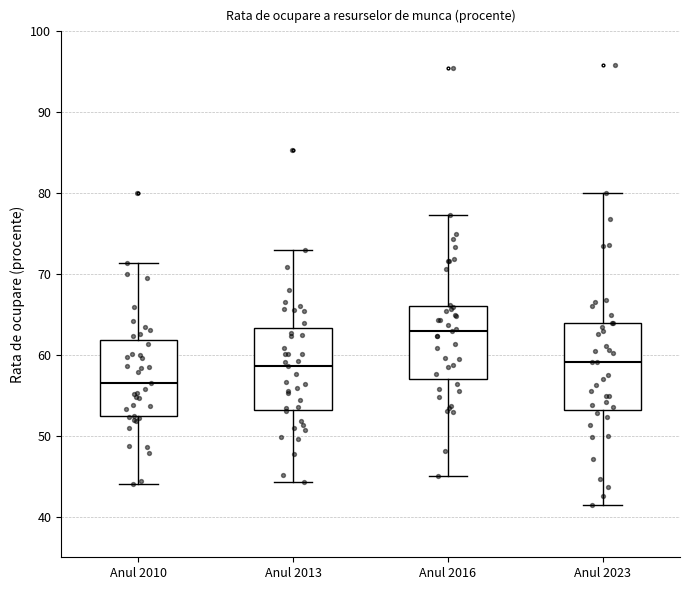

Which box's median line is the highest?

Anul 2016